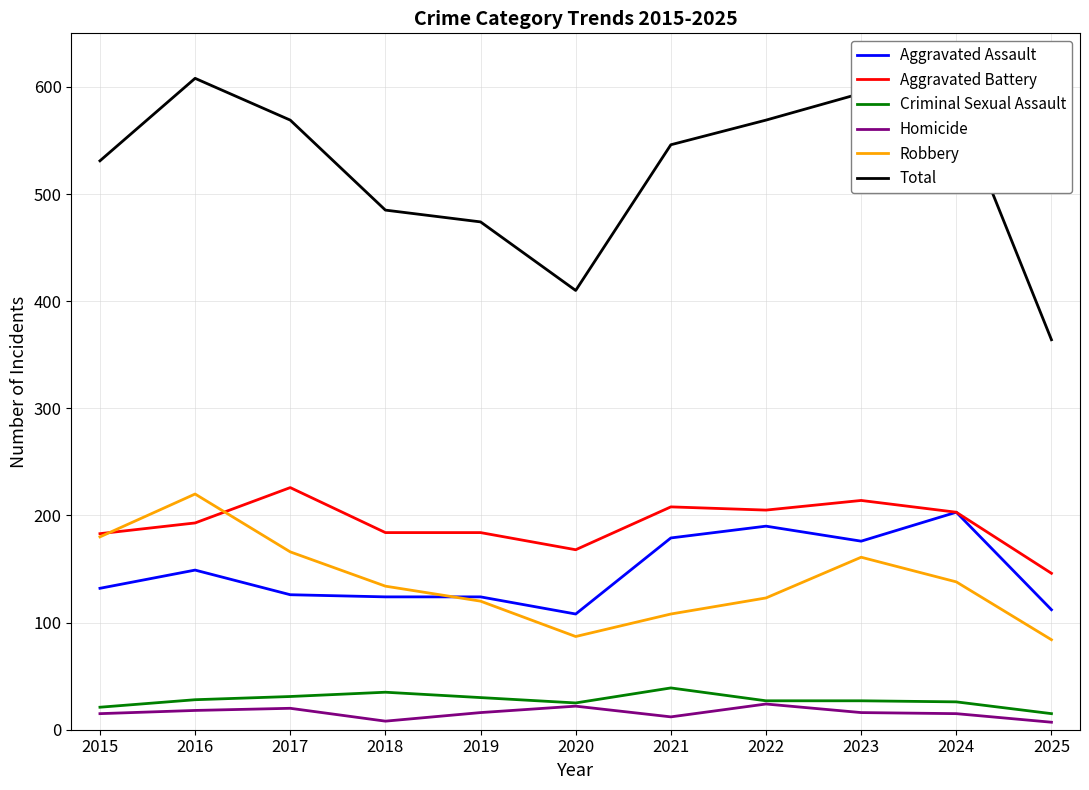

What is the difference between the second highest and second lowest values in the Aggravated Battery series?

46